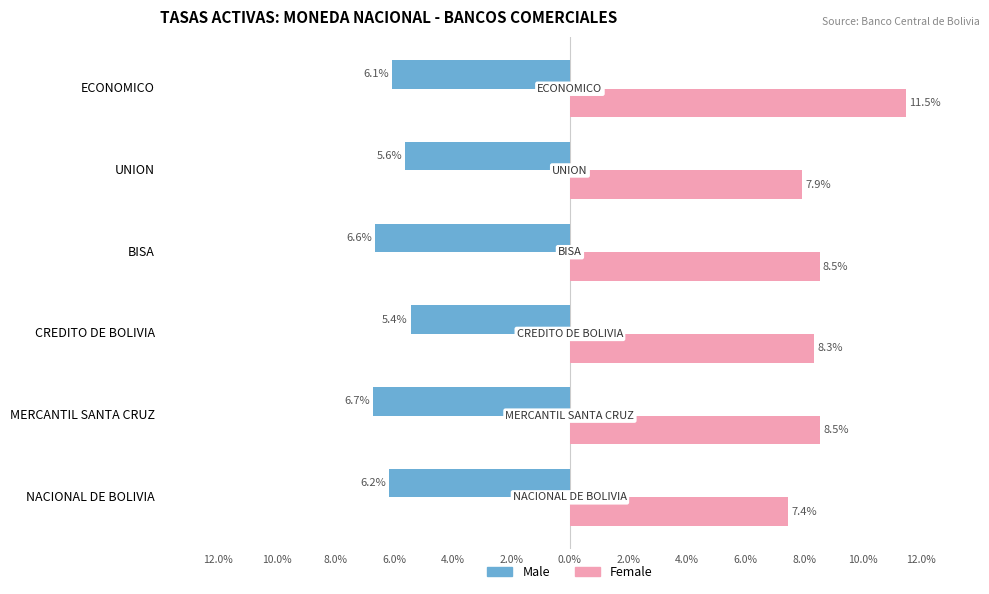

What are all the series names shown in the legend?

Male, Female